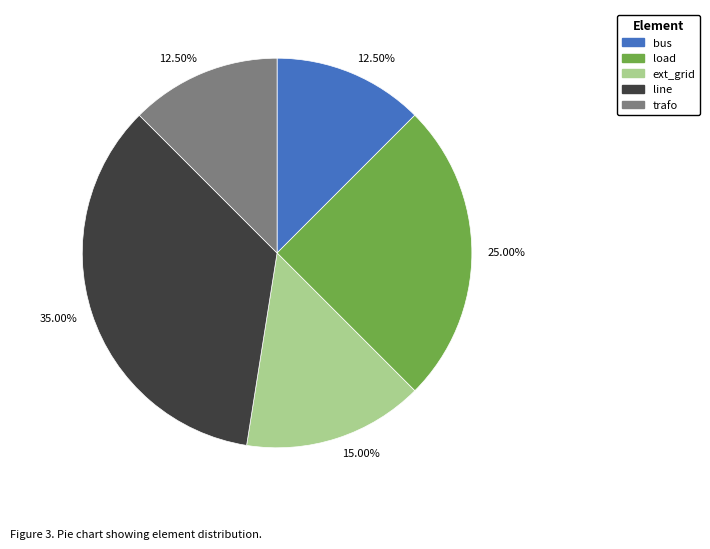

How many segments does this pie chart have?

5